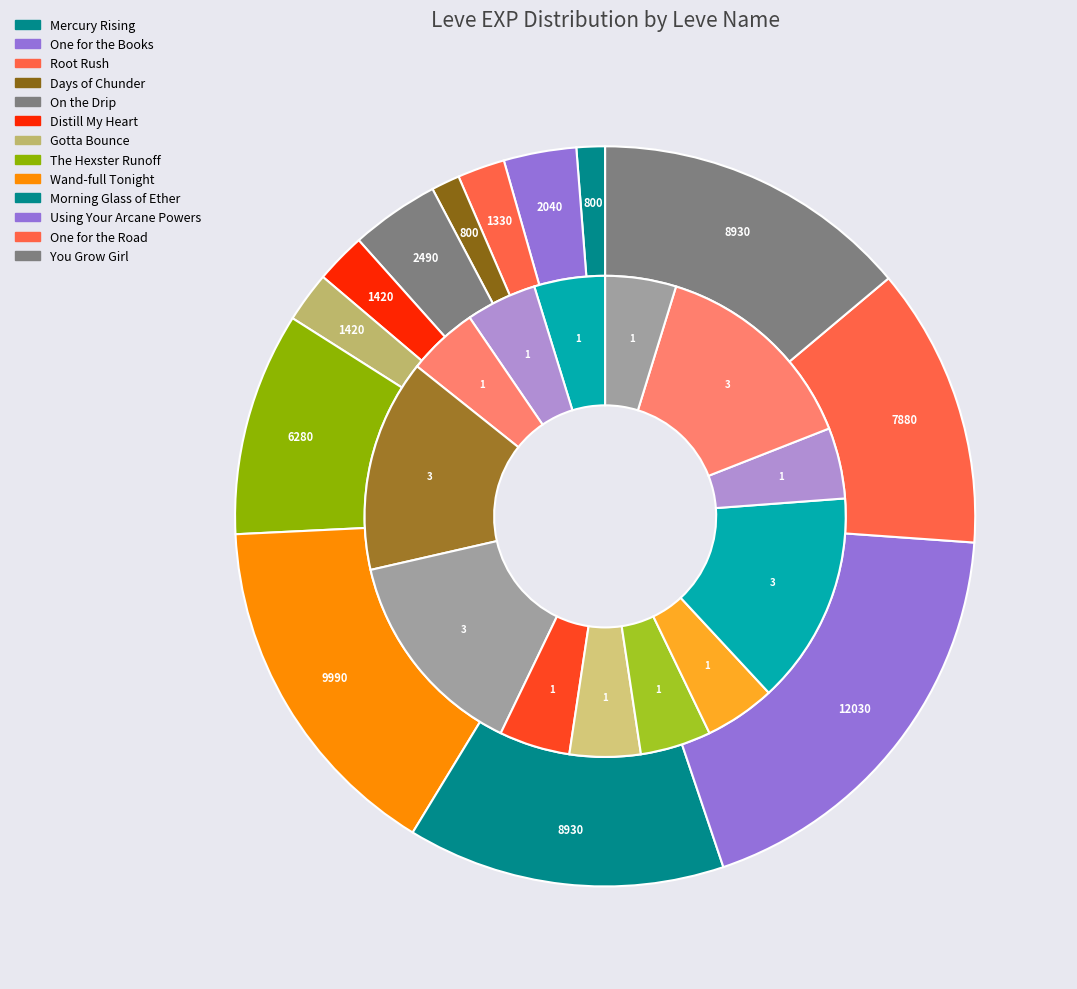

How many segments does this pie chart have?

13